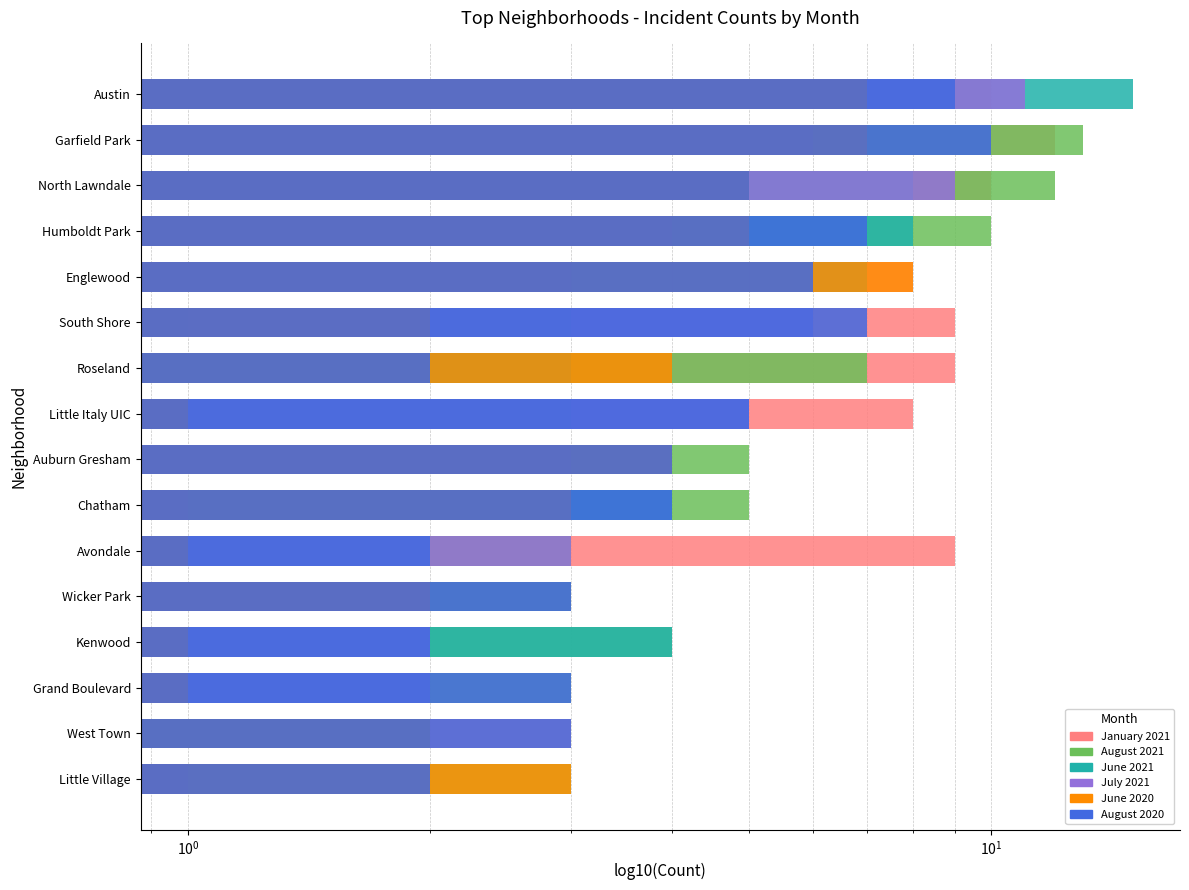

What is the greatest value displayed?

15